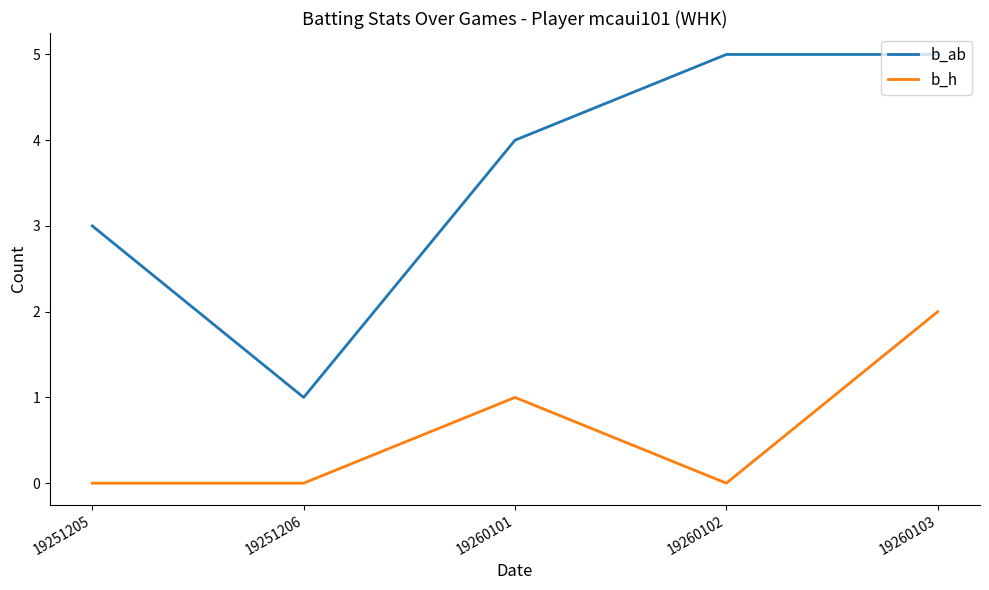

Rank the series by their maximum value, from highest to lowest.

b_ab, b_h